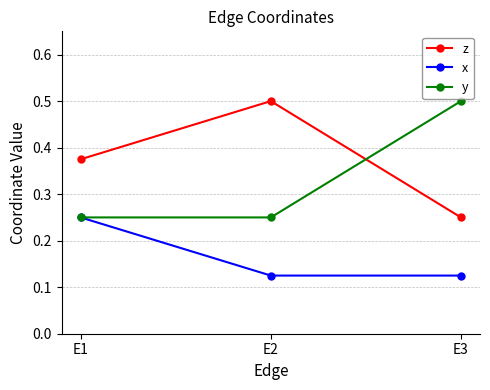

What is the highest value of the z series?

0.5